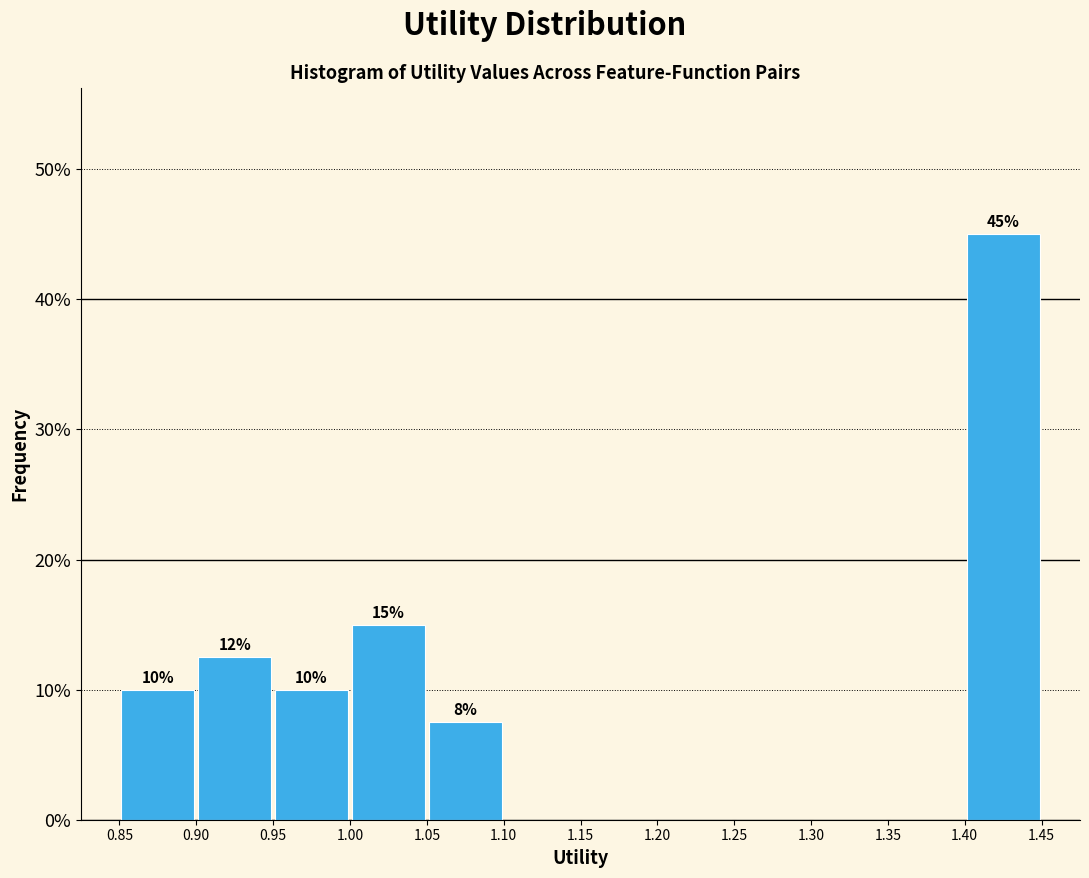

Over which range of the x-axis is the bar tallest?

1.40 to 1.45